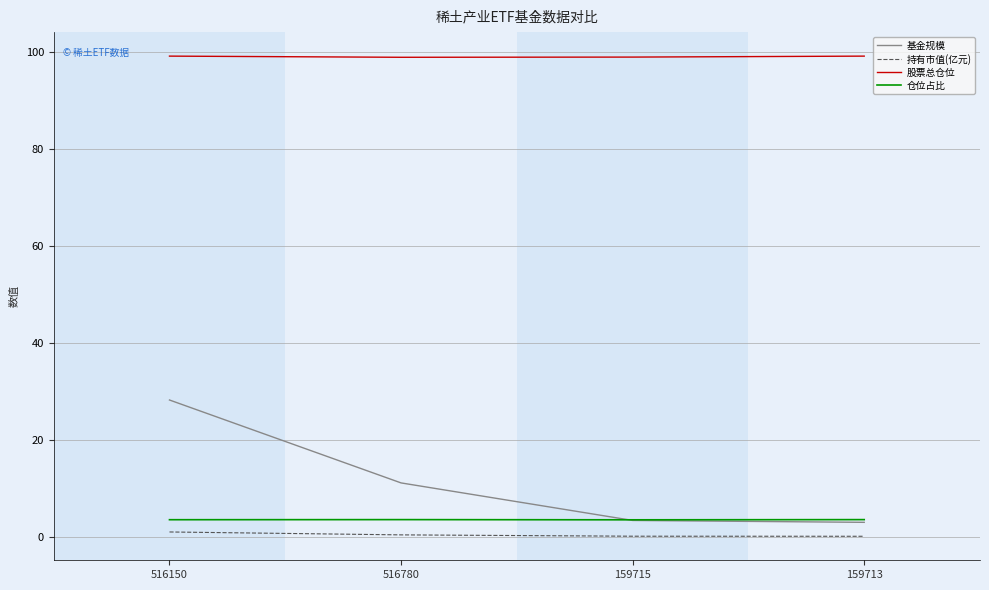

True or false: 基金规模 has a value of 3.0 at 159713.

True